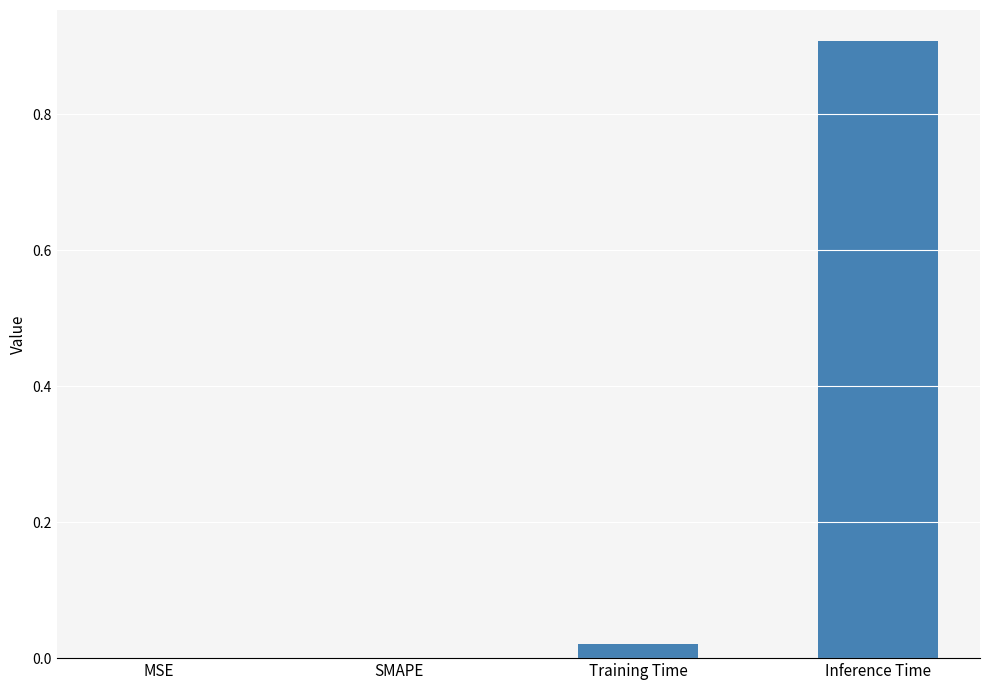

Are the bars horizontal?

No